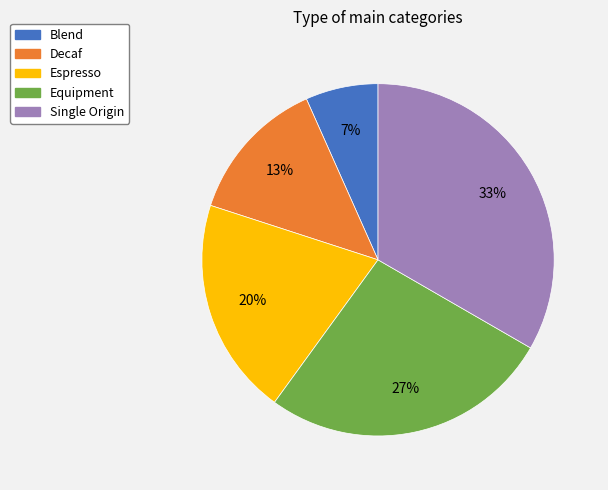

To the nearest percent, what is the average slice percentage?

20%